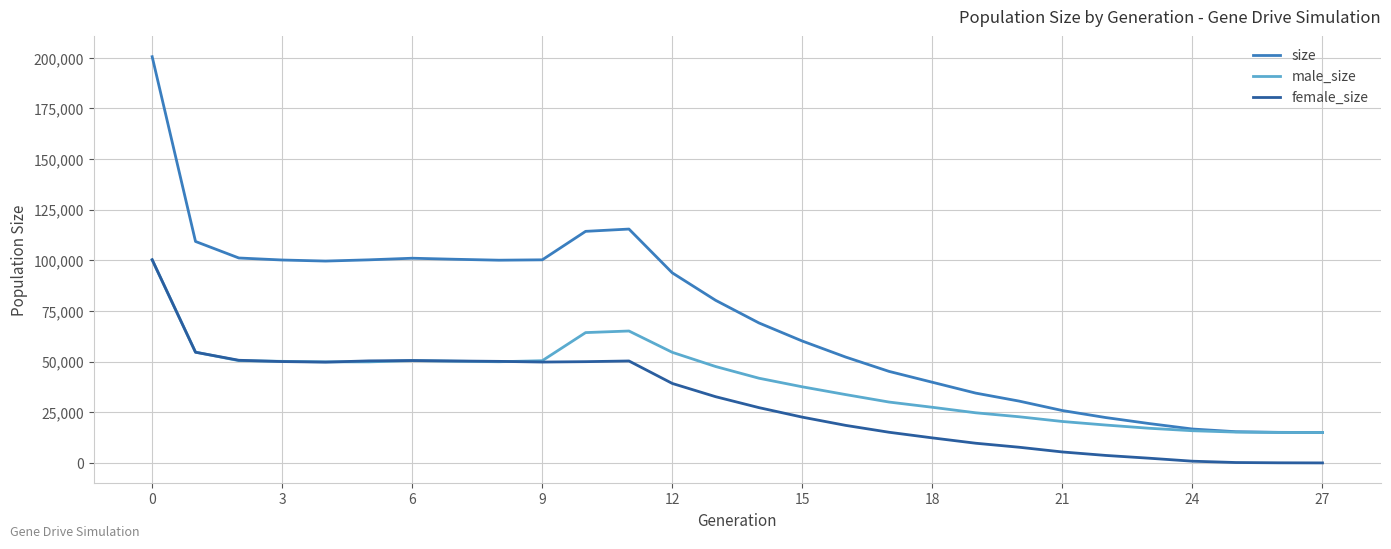

List the series in order of their overall mean, lowest first.

female_size, male_size, size